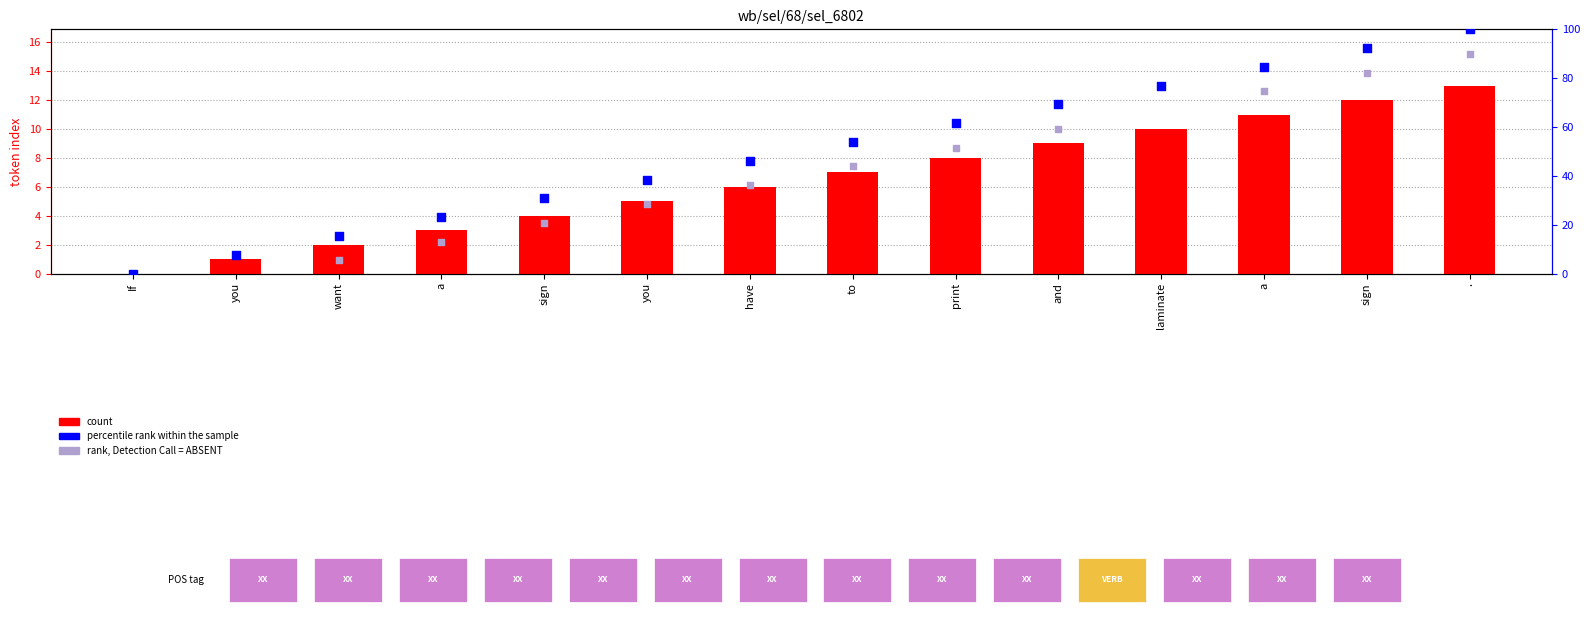

Which has a higher value, you or sign?

sign